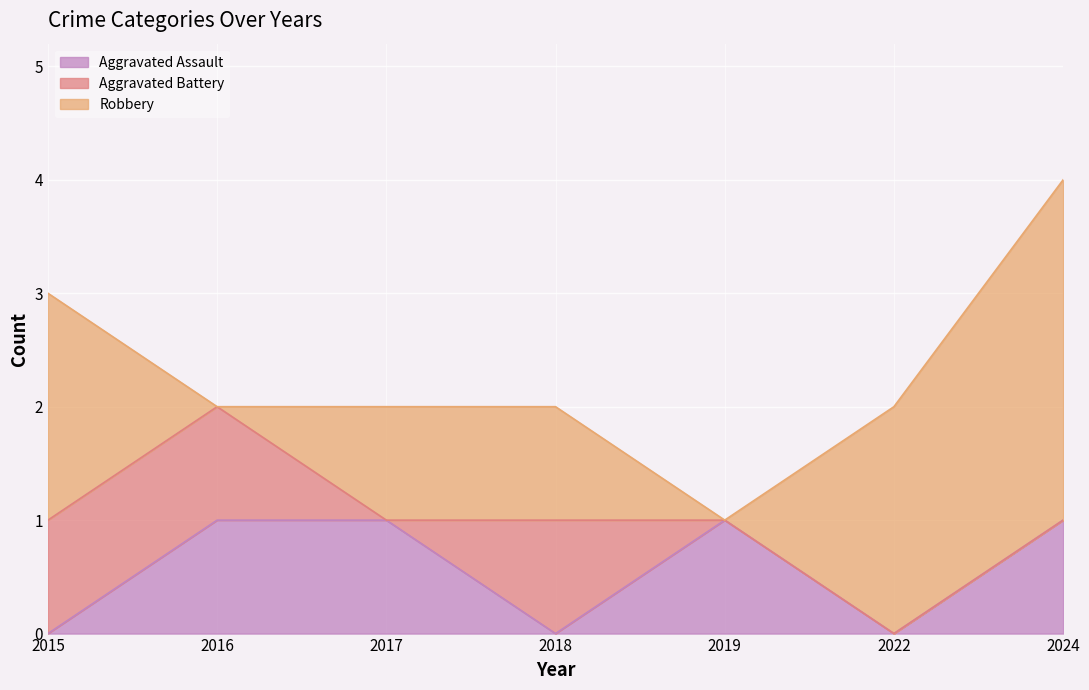

Rank the series by their average value, from lowest to highest.

Aggravated Battery, Aggravated Assault, Robbery